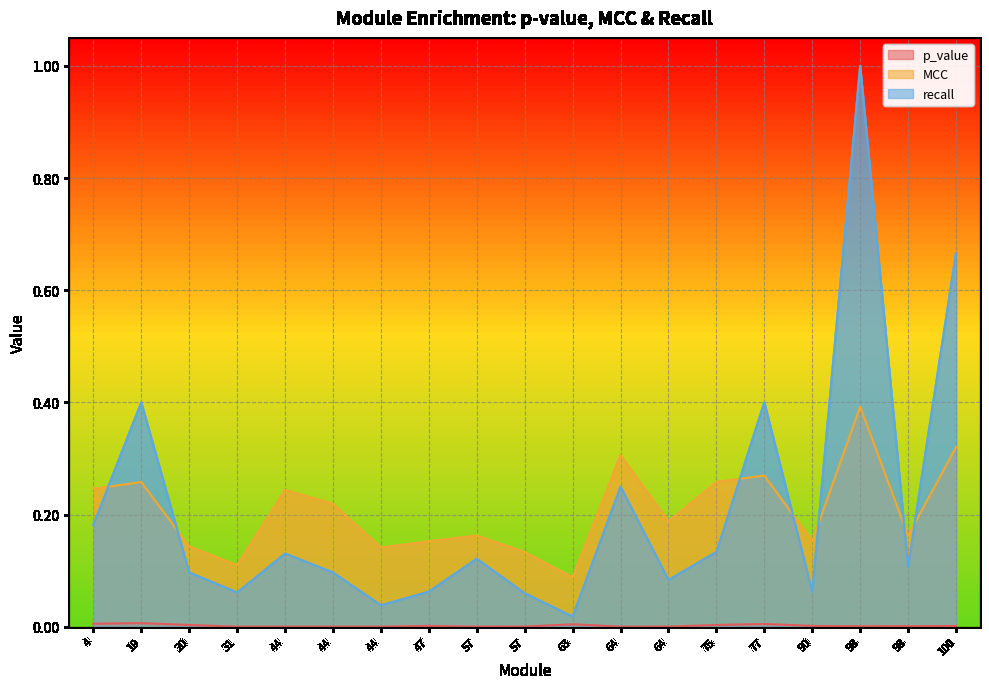

Reading left to right, transcribe all the data shown in this chart.

p_value: 4=0.0	19=0.0	20=0.0	31=0.0	44=0.0	44=0.0	44=0.0	47=0.0	57=0.0	57=0.0	63=0.0	64=0.0	64=0.0	75=0.0	77=0.0	90=0.0	98=0.0	98=0.0	100=0.0
MCC: 4=0.2	19=0.3	20=0.1	31=0.1	44=0.2	44=0.2	44=0.1	47=0.2	57=0.2	57=0.1	63=0.1	64=0.3	64=0.2	75=0.3	77=0.3	90=0.2	98=0.4	98=0.2	100=0.3
recall: 4=0.2	19=0.4	20=0.1	31=0.1	44=0.1	44=0.1	44=0.0	47=0.1	57=0.1	57=0.1	63=0.0	64=0.2	64=0.1	75=0.1	77=0.4	90=0.1	98=1.0	98=0.1	100=0.7